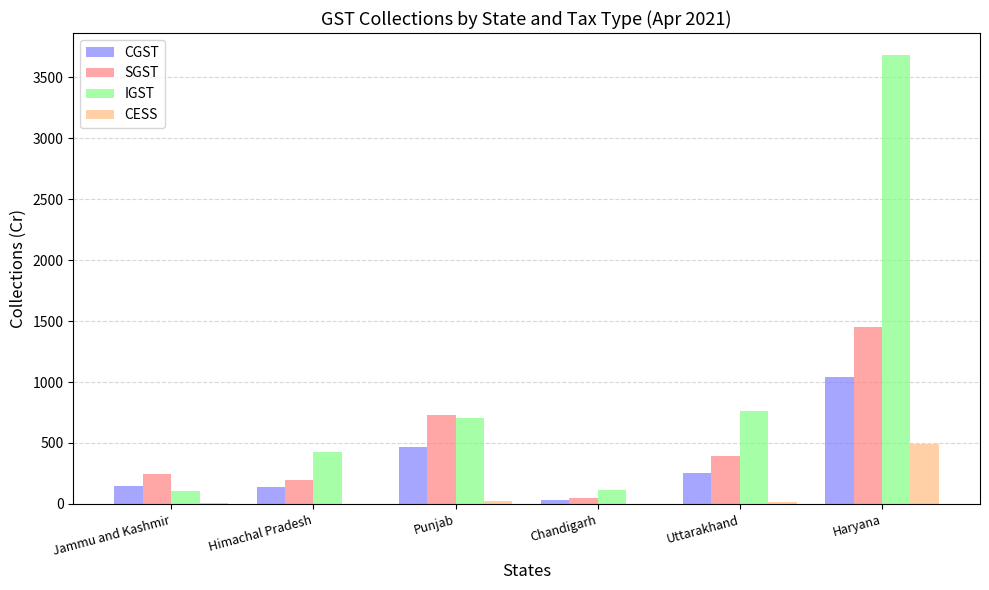

What is the sum of all CGST values?

2089.5